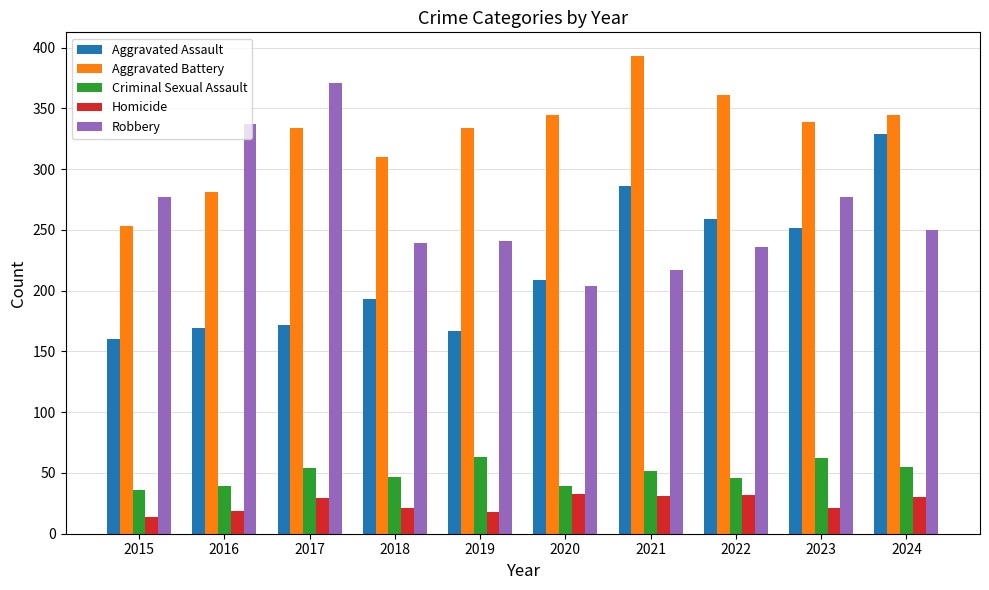

True or false: Criminal Sexual Assault has a value of 42 at 2023.

False